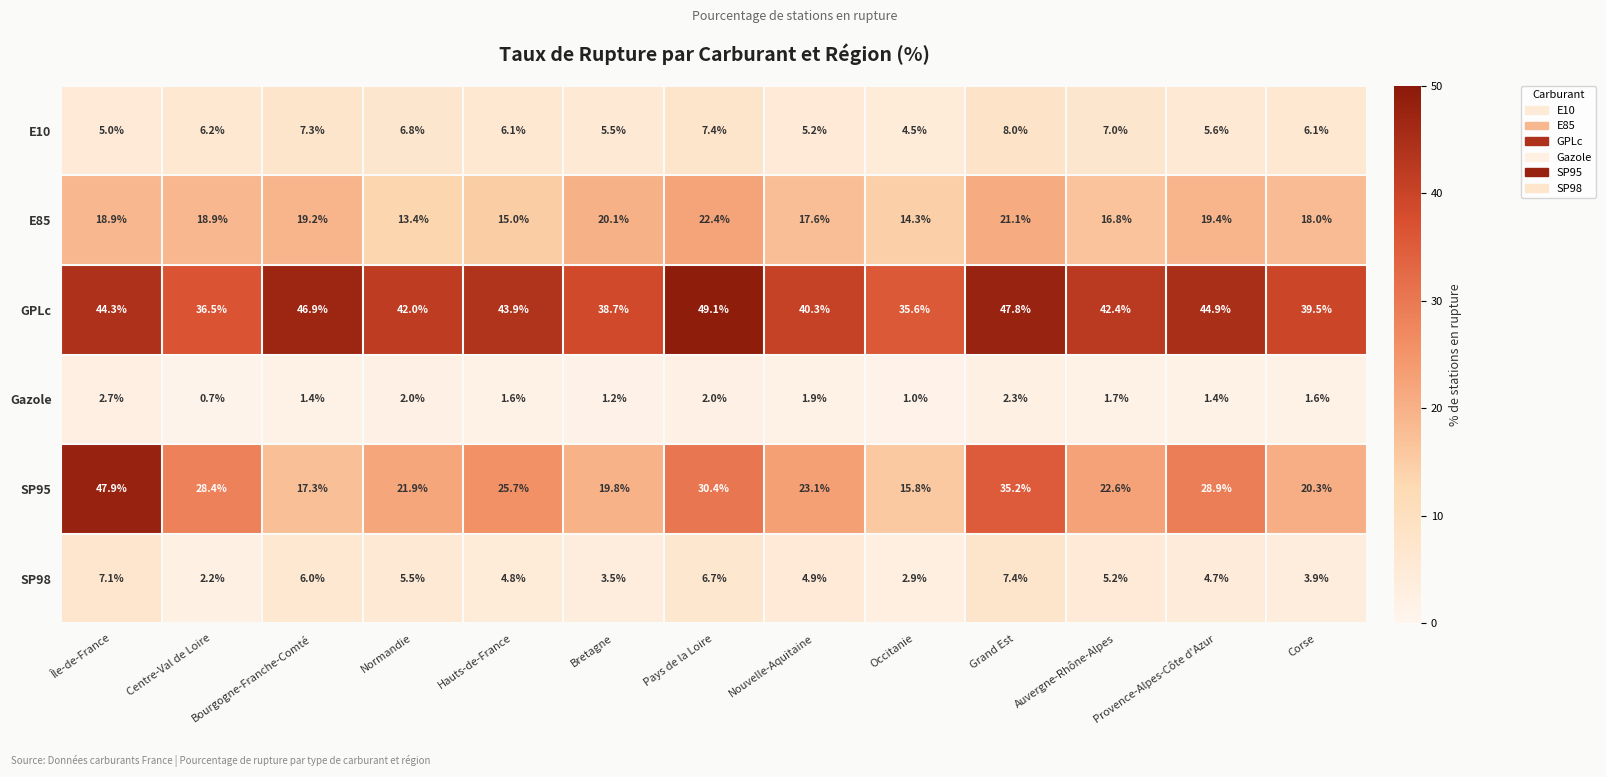

Where is SP95 nearest to the value 31?

Pays de la Loire